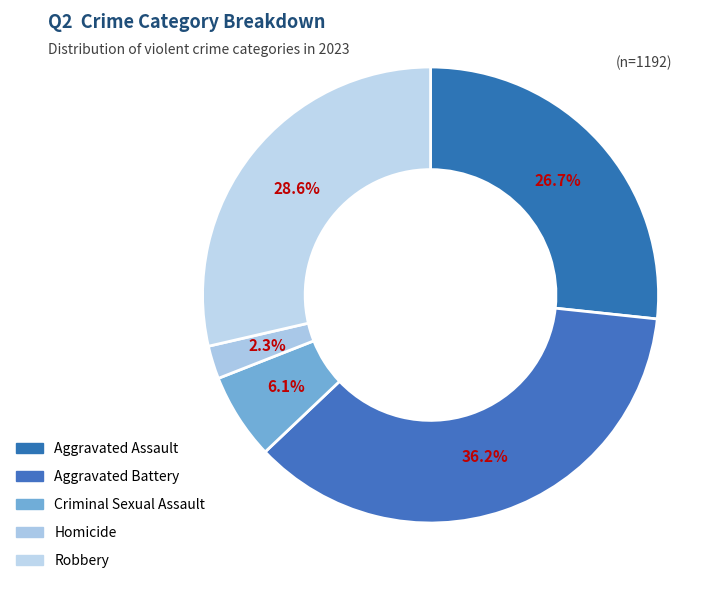

Which slice is the smallest?

Homicide